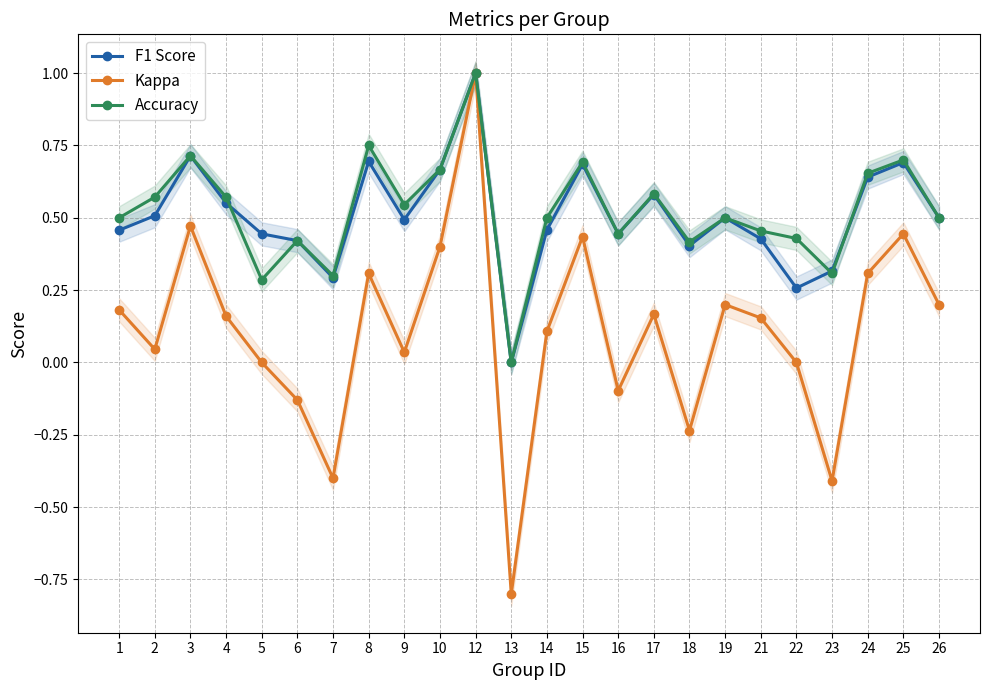

Between 16 and 8, which is larger?

8